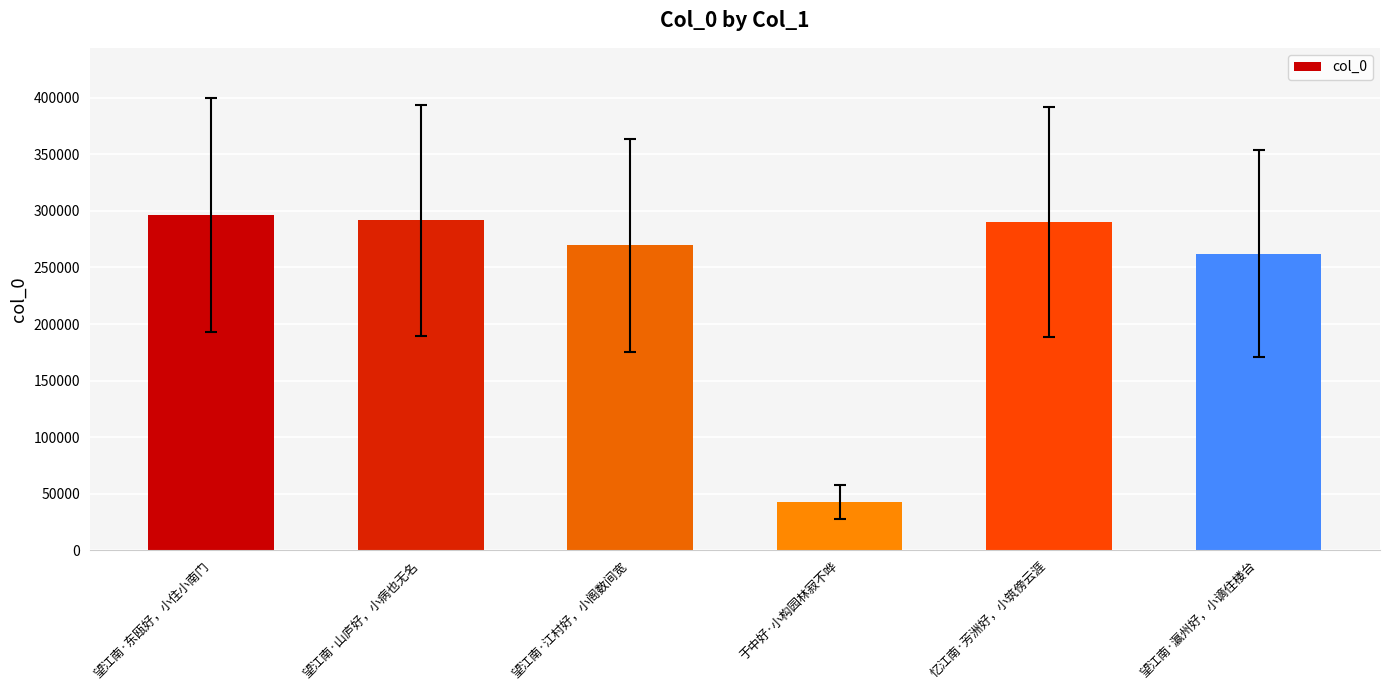

What is the difference between the values at 于中好·小构园林寂不哗 and 忆江南·芳洲好，小筑傍云涯?

247318